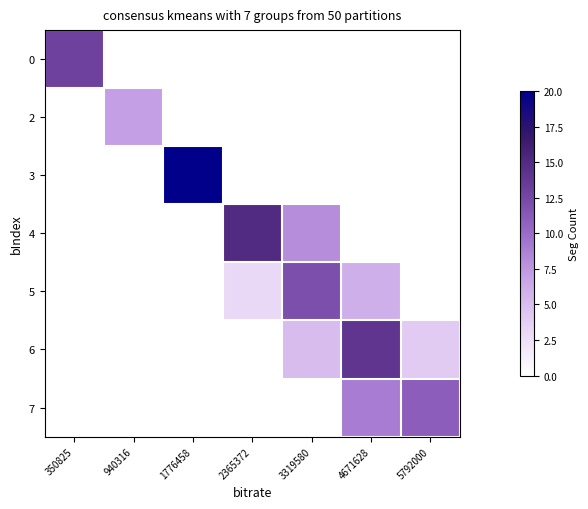

What is the spread (max minus min) of values at 4671628?

14